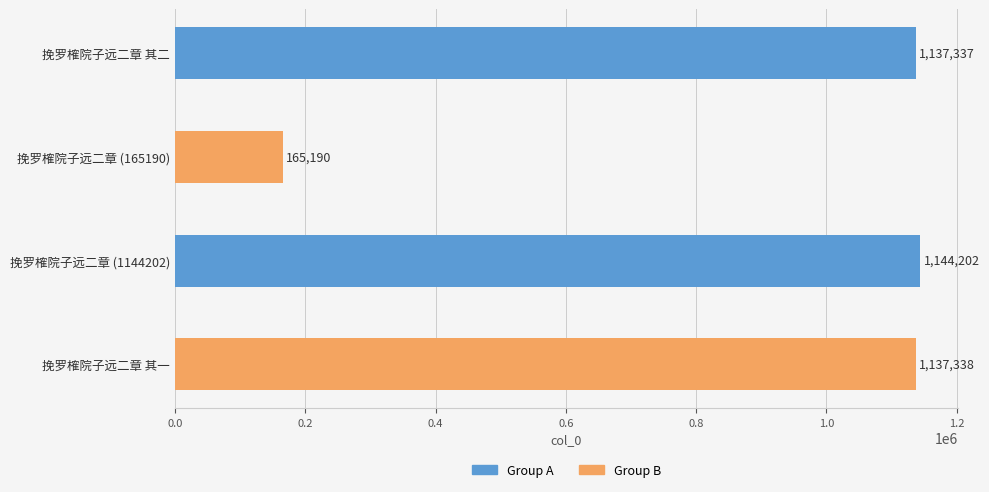

Rank the categories by value from highest to lowest.

挽罗榷院子远二章 (1144202), 挽罗榷院子远二章 其一, 挽罗榷院子远二章 其二, 挽罗榷院子远二章 (165190)